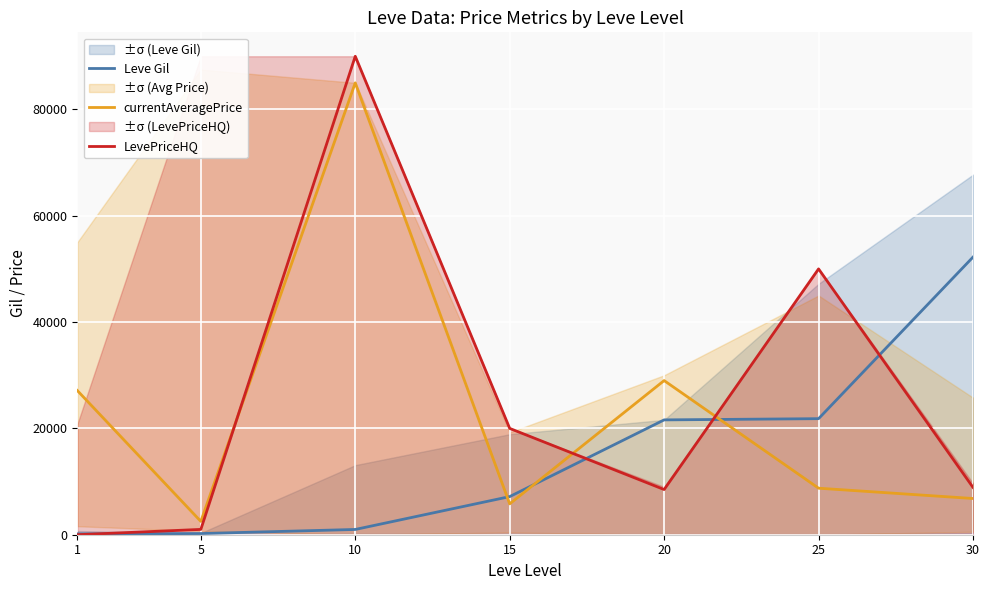

The Leve Gil series shows 220 at 5. True or false?

True